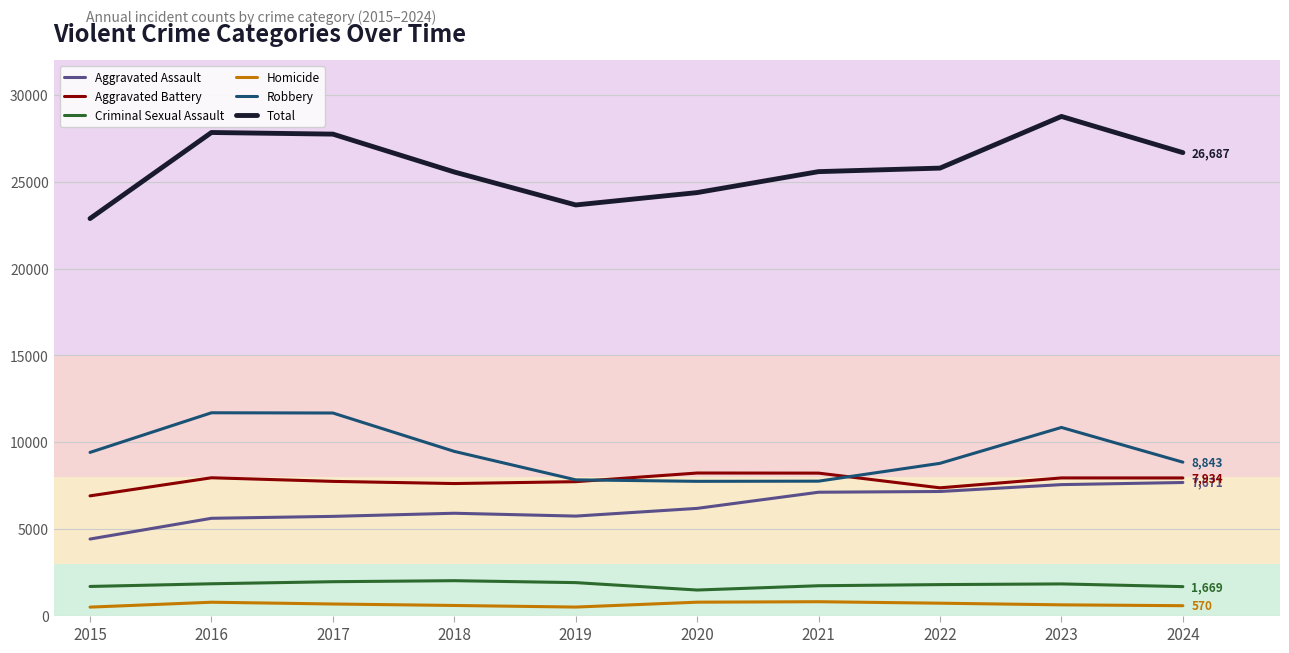

Is it true that Robbery equals 10845 at 2023?

True